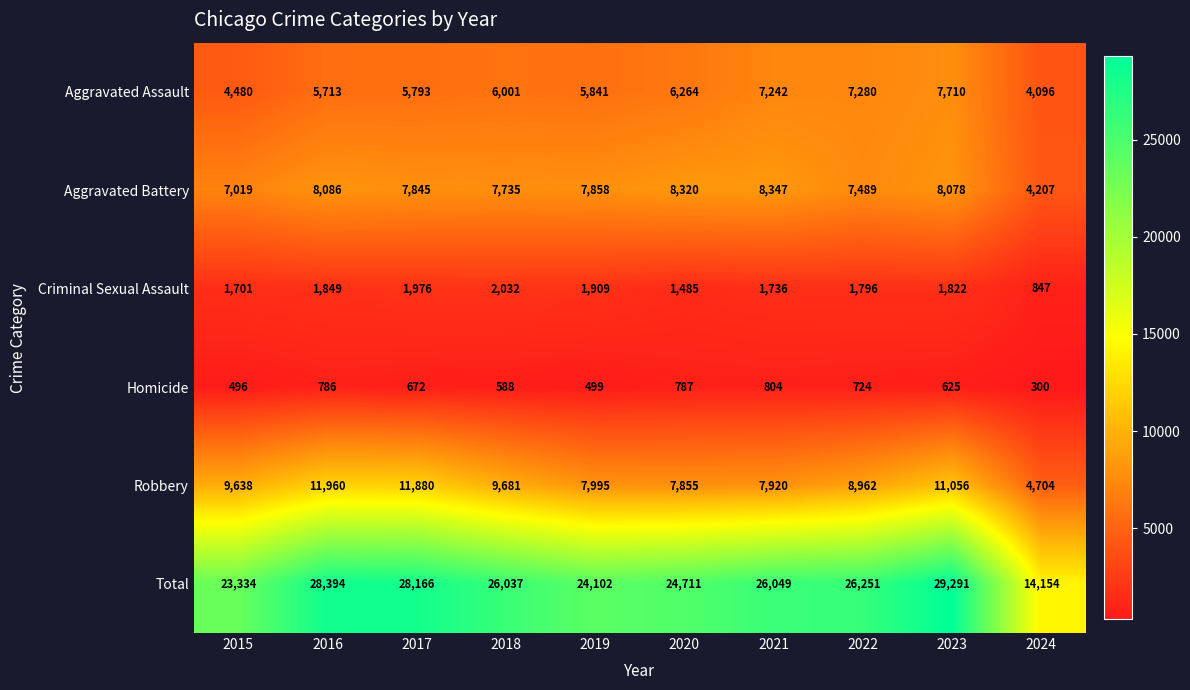

Which series has the largest total across all categories?

Total